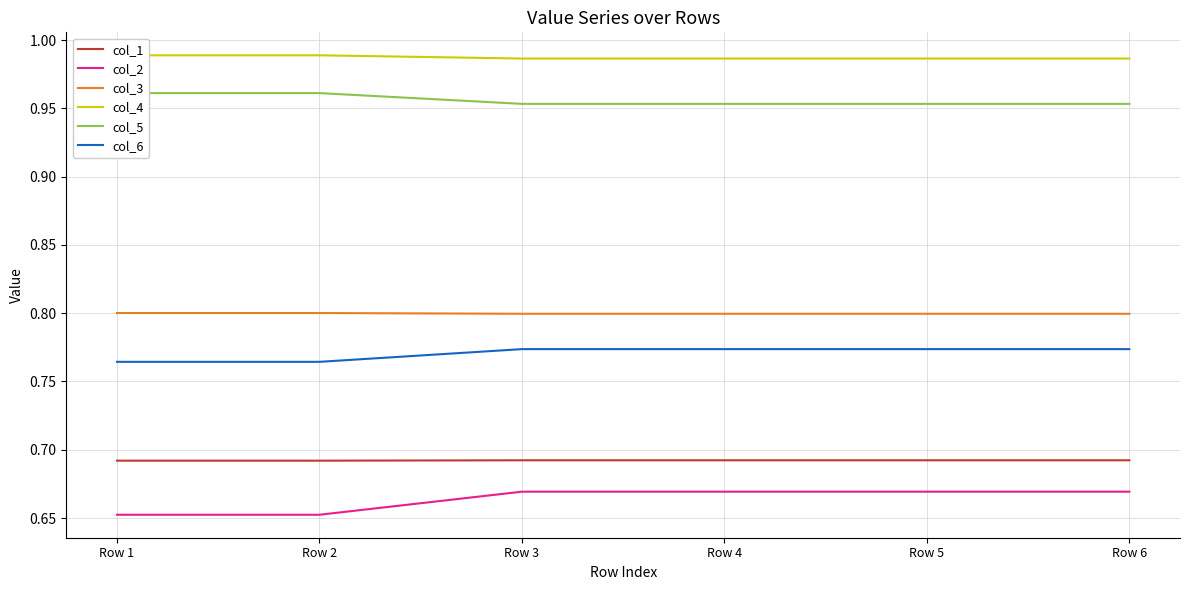

Which has a higher value, Row 3 or Row 6?

Row 3